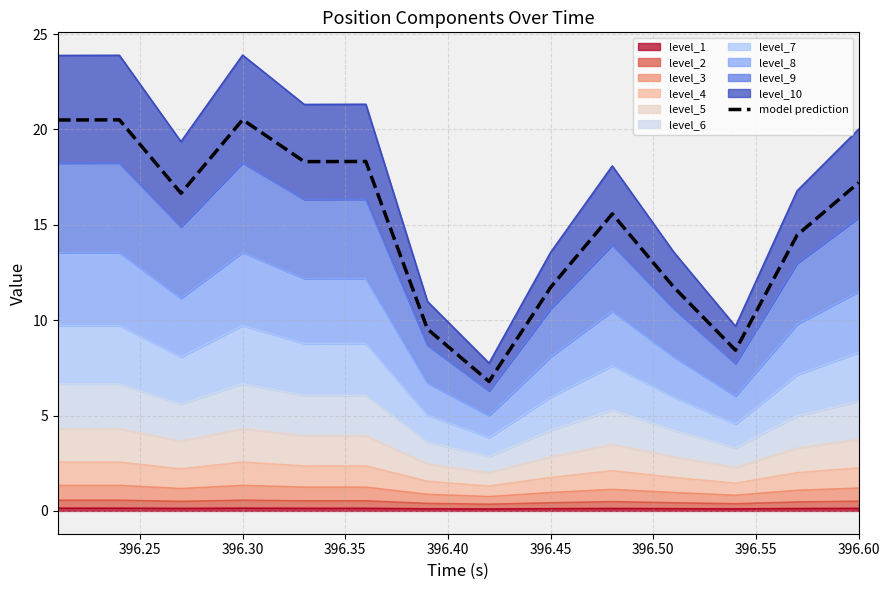

What is the smallest value displayed?

6.8